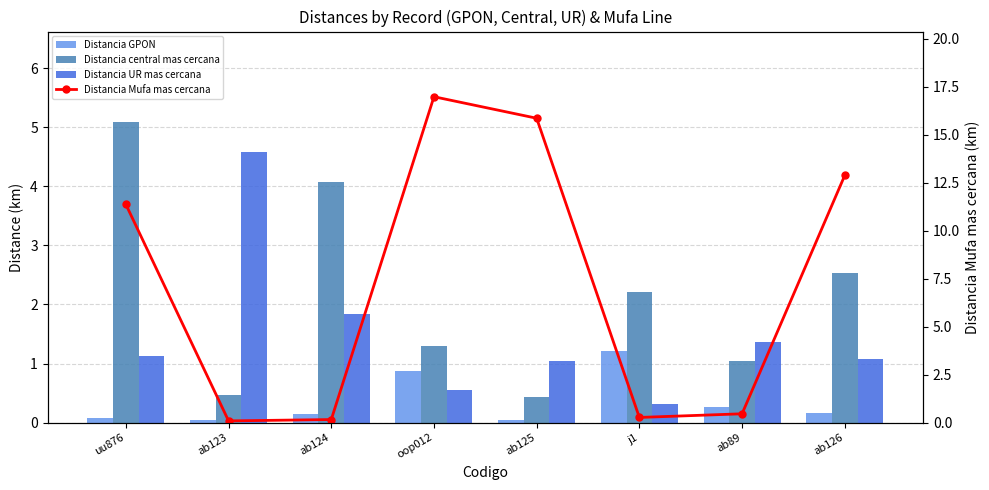

Reading left to right, what are all the values shown in this chart?

Distancia GPON: uu876=0.1	ab123=0.1	ab124=0.1	oop012=0.9	ab125=0.0	j1=1.2	ab89=0.3	ab126=0.2
Distancia central mas cercana: uu876=5.1	ab123=0.5	ab124=4.1	oop012=1.3	ab125=0.4	j1=2.2	ab89=1.0	ab126=2.5
Distancia UR mas cercana: uu876=1.1	ab123=4.6	ab124=1.8	oop012=0.6	ab125=1.0	j1=0.3	ab89=1.4	ab126=1.1
Distancia Mufa mas cercana: uu876=11.4	ab123=0.1	ab124=0.2	oop012=17.0	ab125=15.8	j1=0.3	ab89=0.5	ab126=12.9